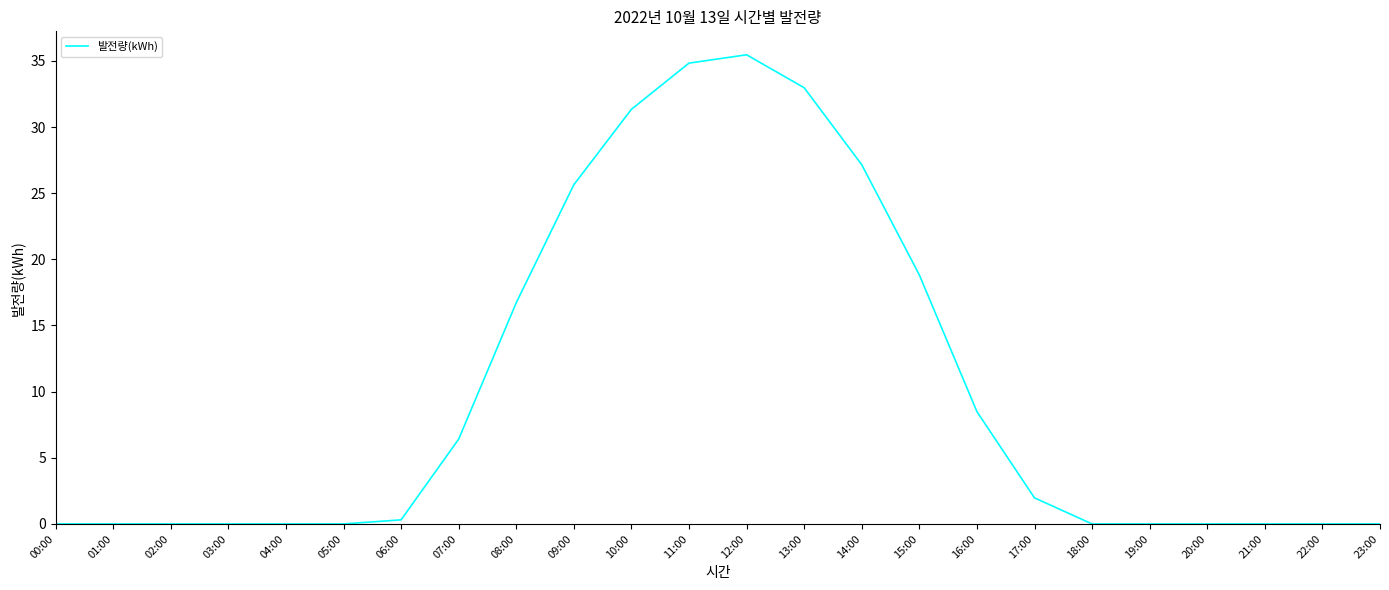

Which has a higher value, 22:00 or 16:00?

16:00